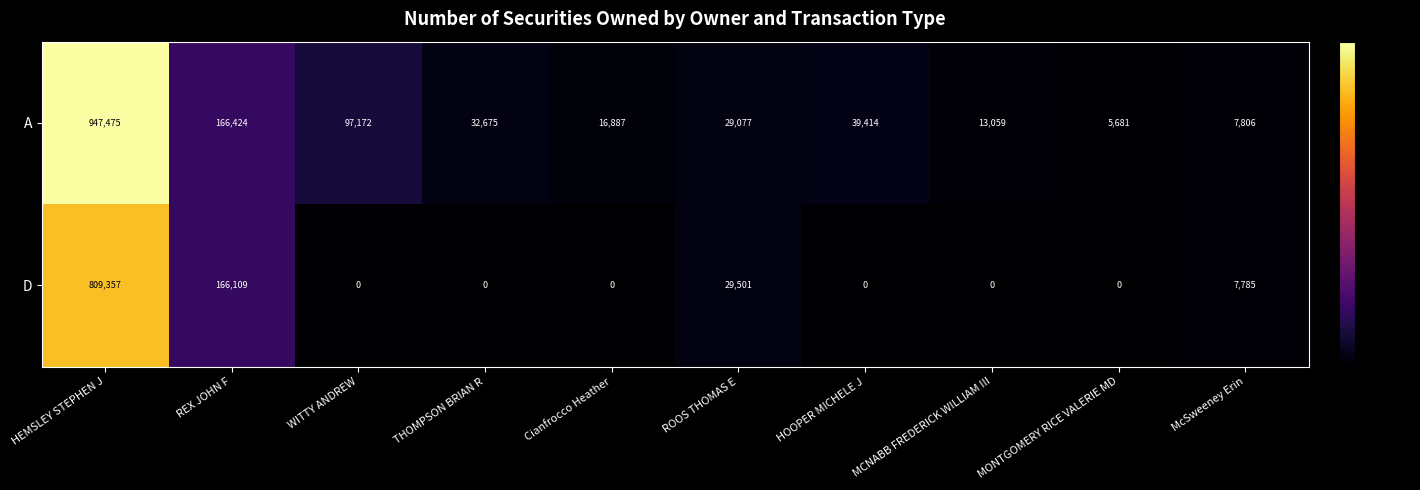

Rank the series at ROOS THOMAS E from highest to lowest value.

D, A